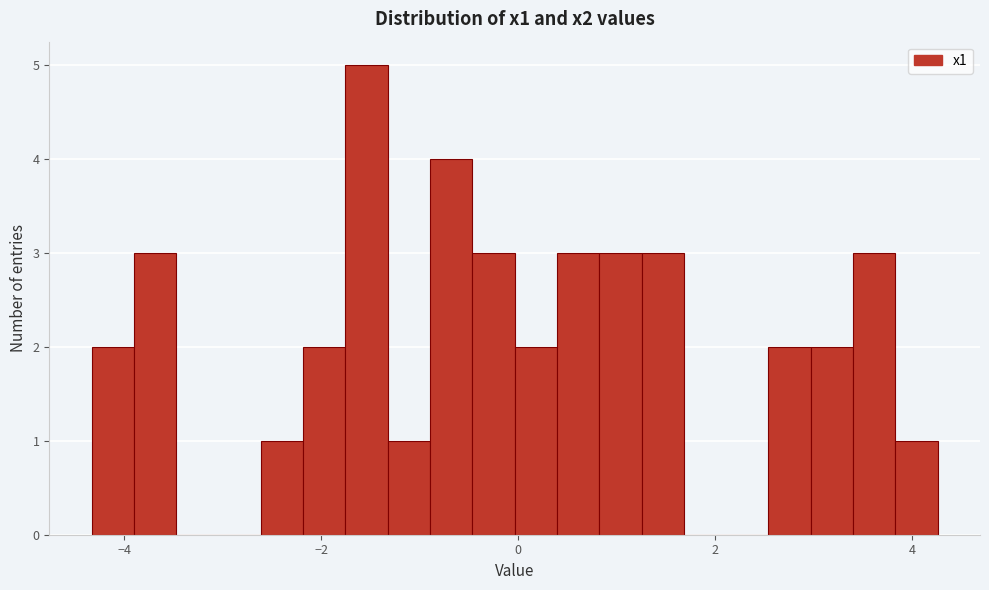

Around what value on the x-axis is the tallest bar? Give the approximate position of its centre, as read against the axis.

-1.6